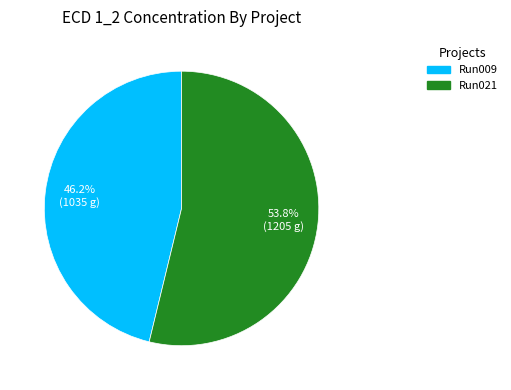

To the nearest percent, what is the average slice percentage?

50%